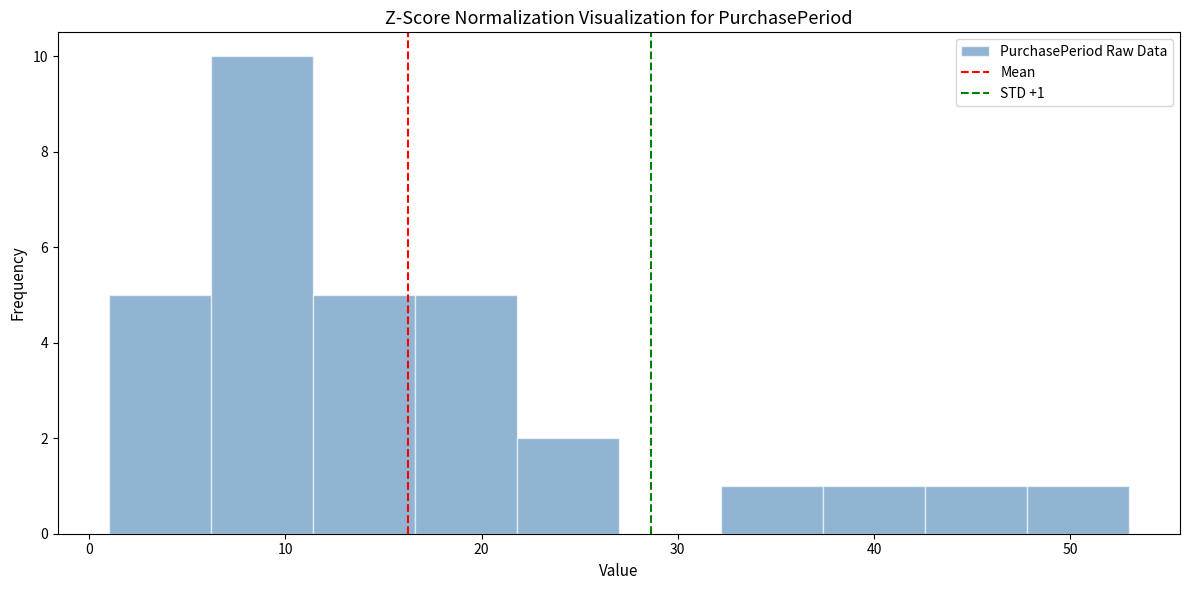

Which range on the x-axis has the tallest bar?

6.2 to 11.4